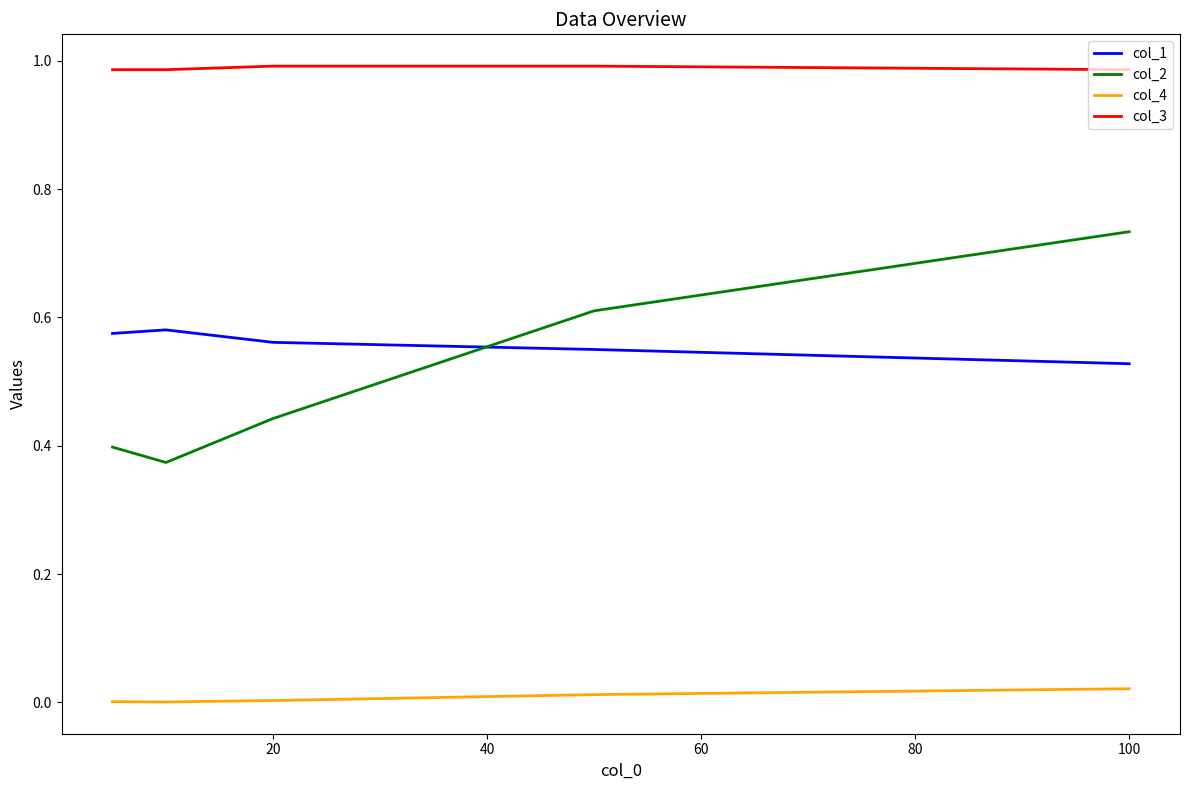

List the series in order of their peak value, lowest first.

col_4, col_1, col_2, col_3